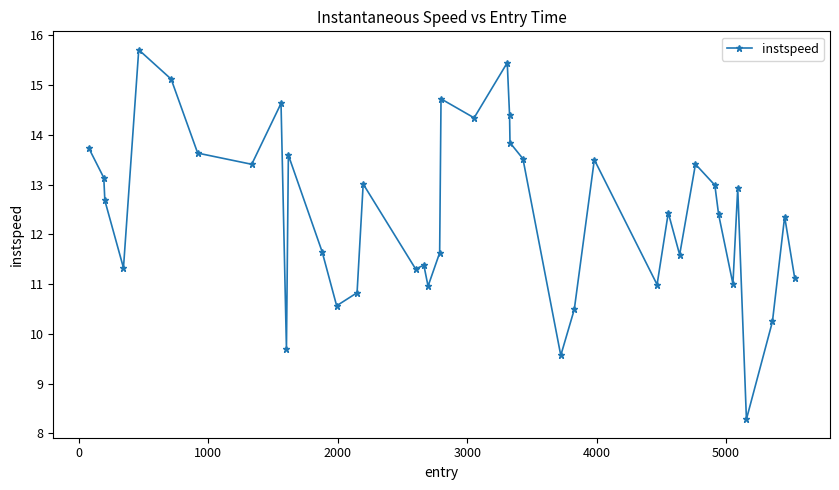

Reading left to right, list all the values displayed in this chart.

13.7	13.1	12.7	11.3	15.7	15.1	13.6	13.4	14.6	9.7	13.6	11.6	10.6	10.8	13.0	11.3	11.4	11.0	11.6	14.7	14.3	15.4	14.4	13.8	13.5	9.6	10.5	13.5	11.0	12.4	11.6	13.4	13.0	12.4	11.0	12.9	8.3	10.2	12.4	11.1